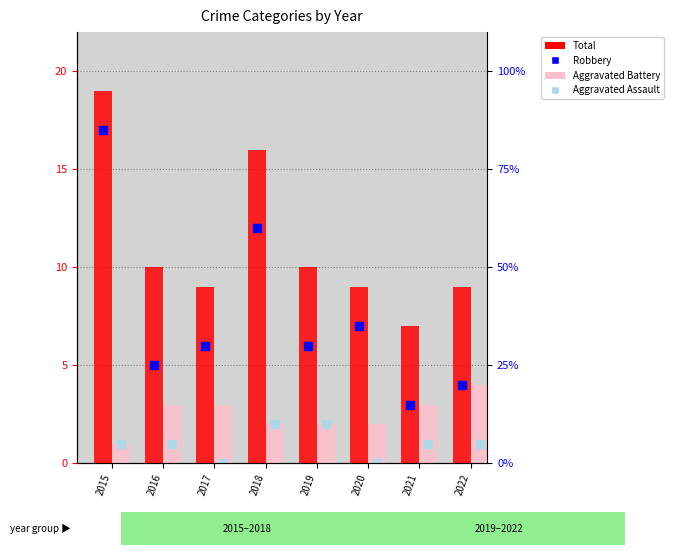

Which series contains the highest Y value?

Total